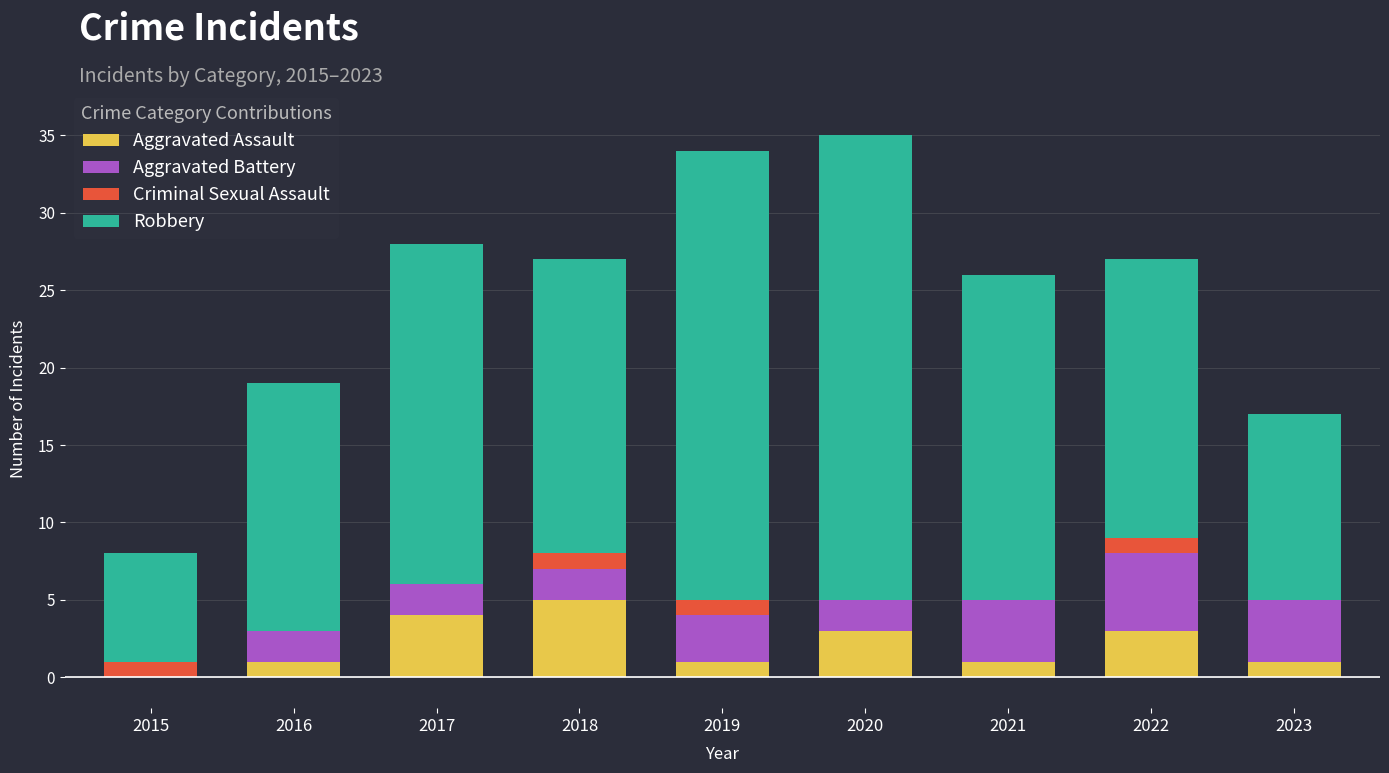

Is it true that Aggravated Assault equals 7 at 2018?

False